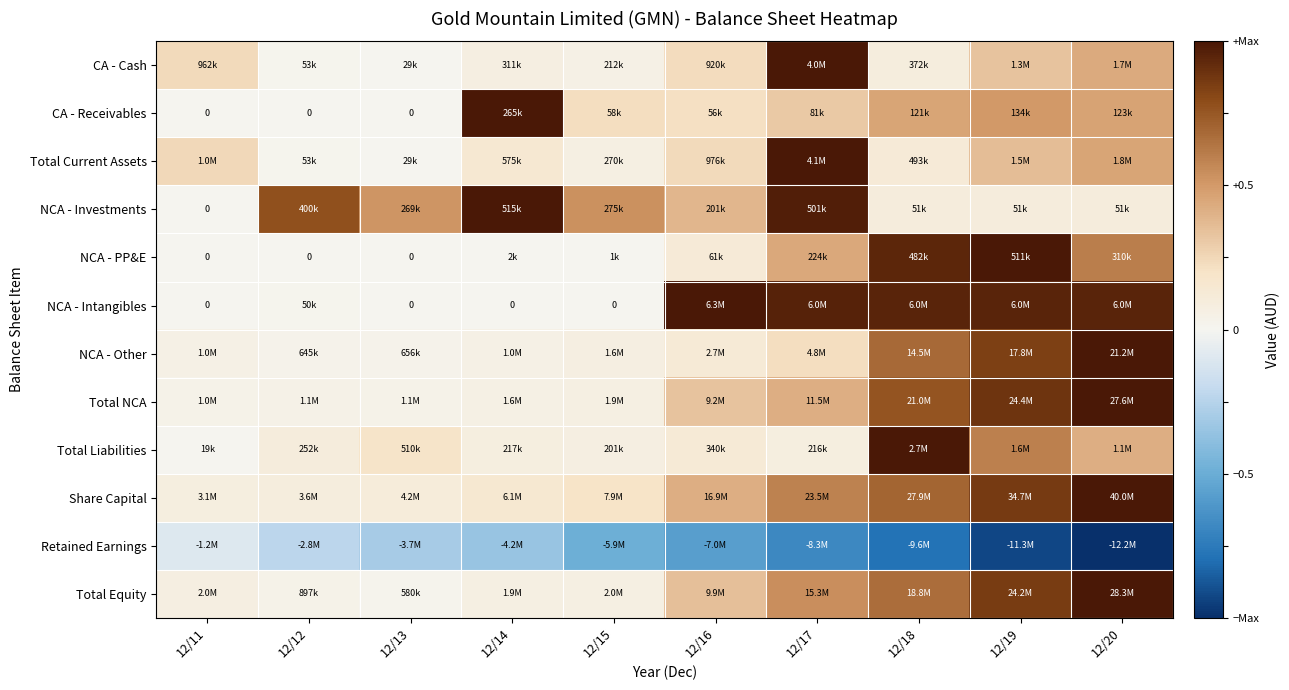

How many positive values does the NCA - PP&E series have?

7